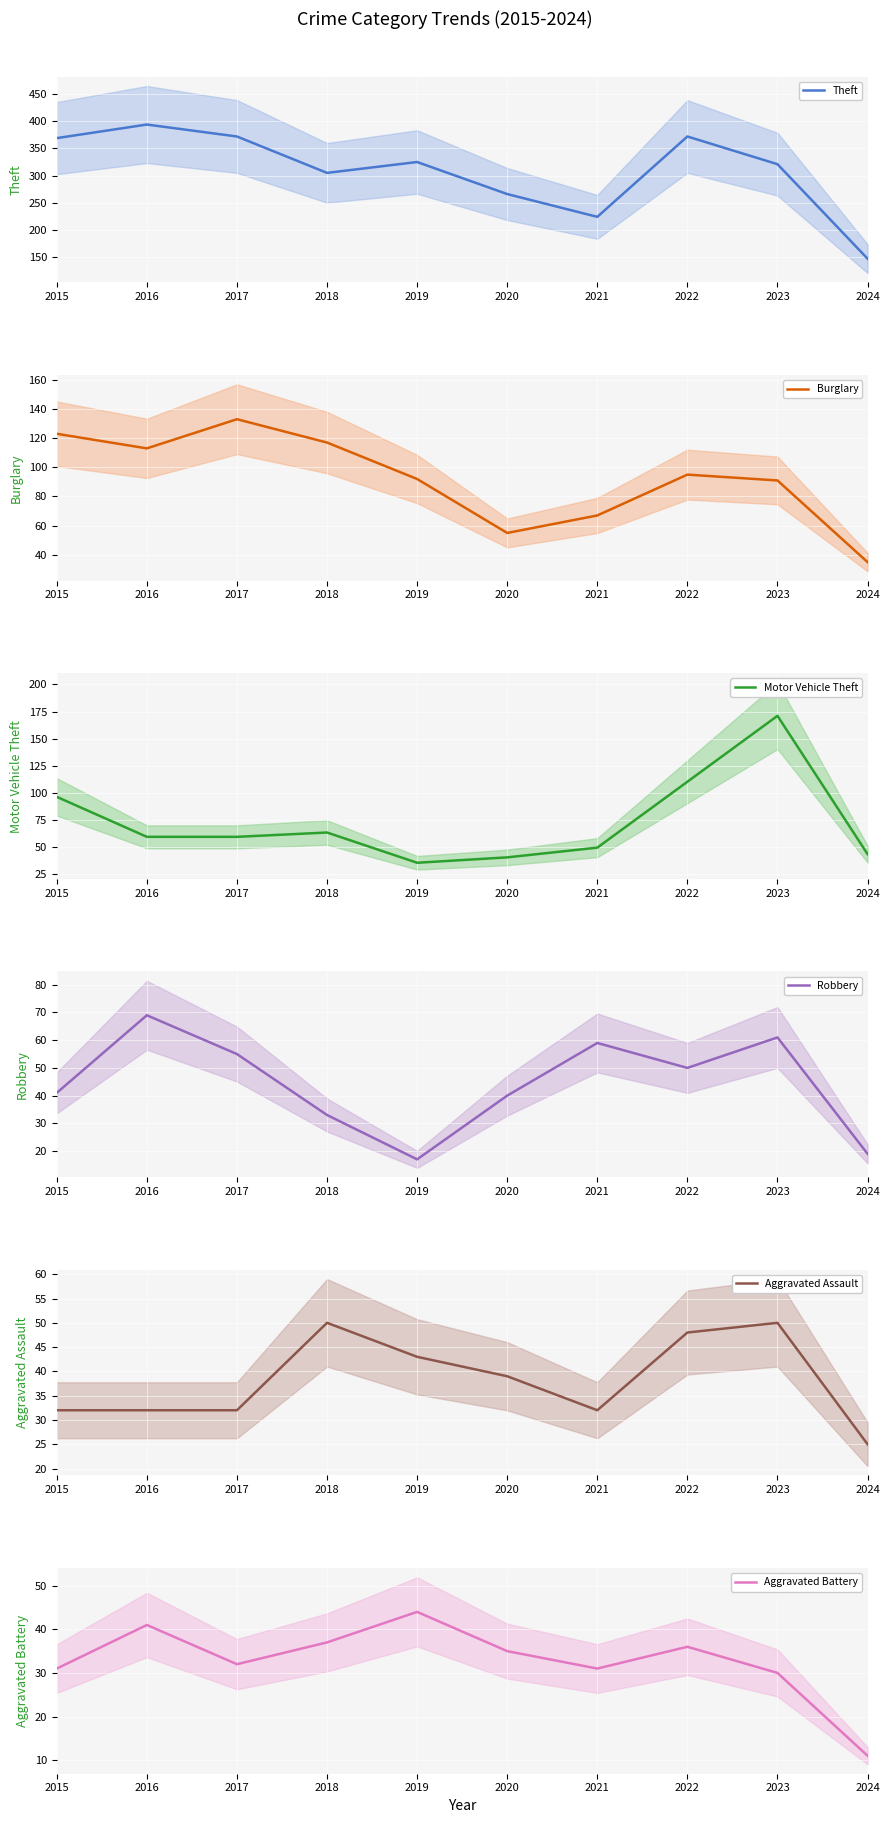

What are all the series names shown in the legend?

Theft, Burglary, Motor Vehicle Theft, Robbery, Aggravated Assault, Aggravated Battery